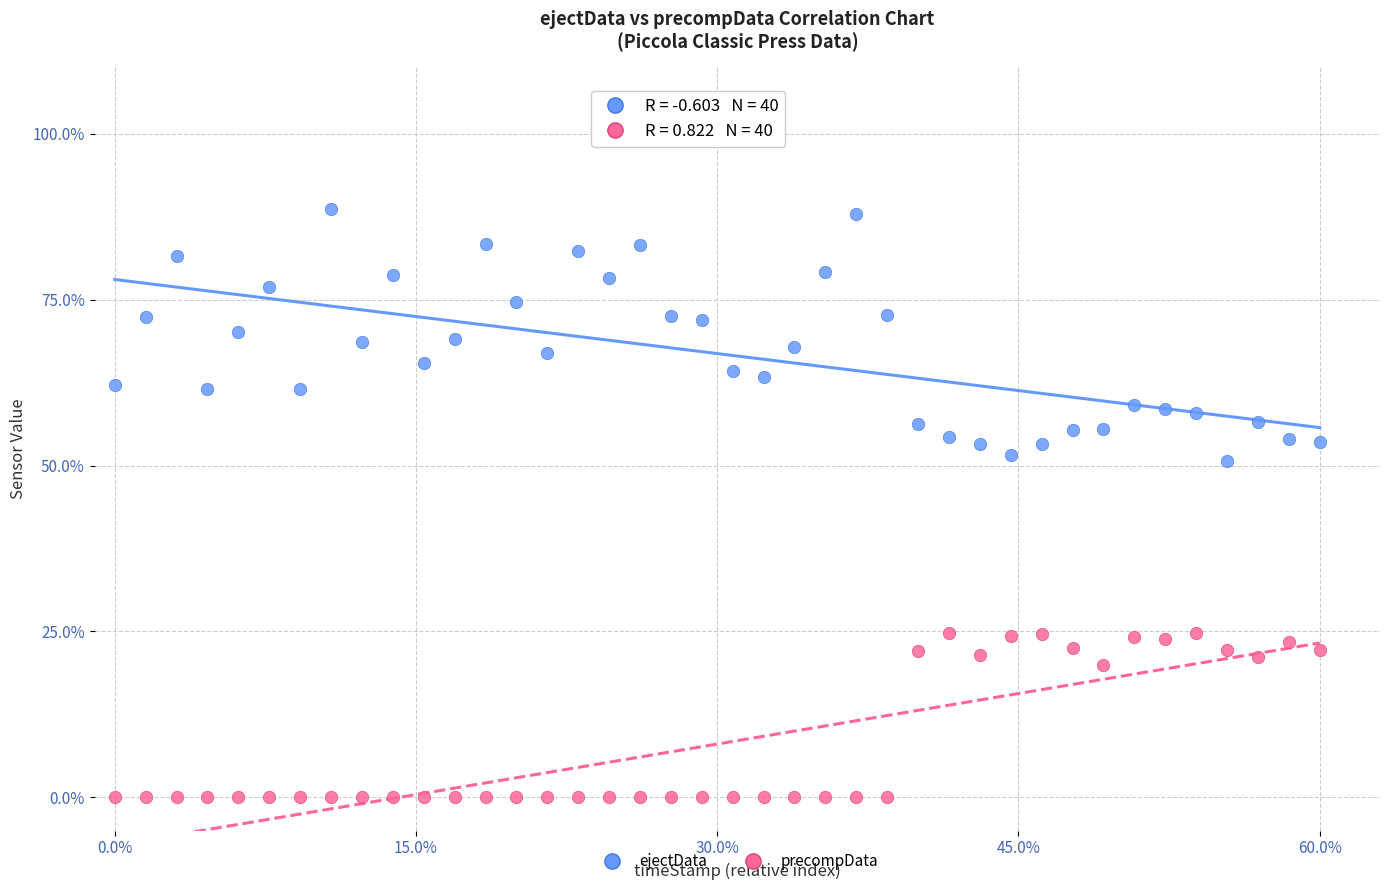

Which series reaches the maximum Y coordinate?

ejectData